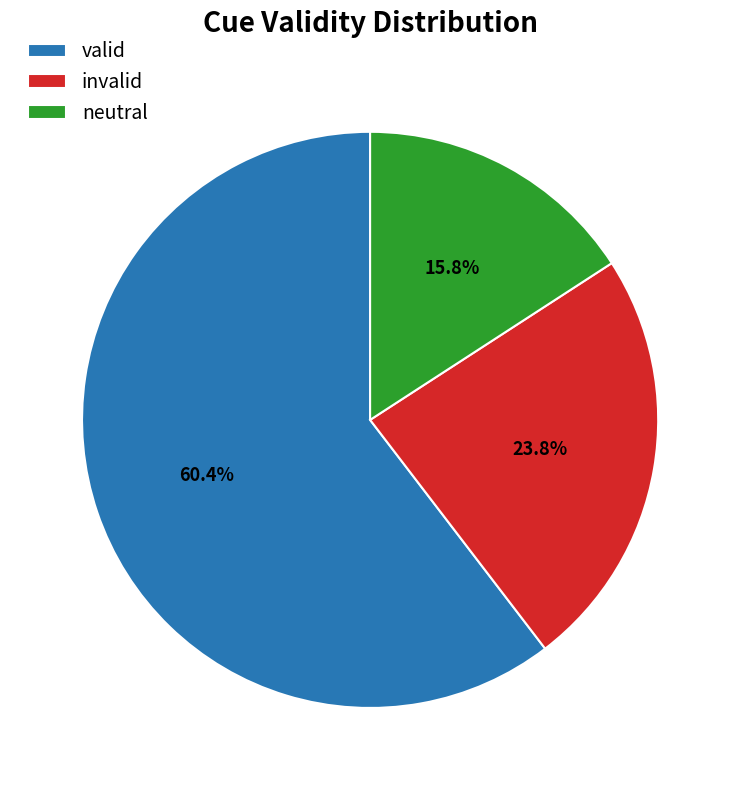

Between invalid and valid, which is larger?

valid